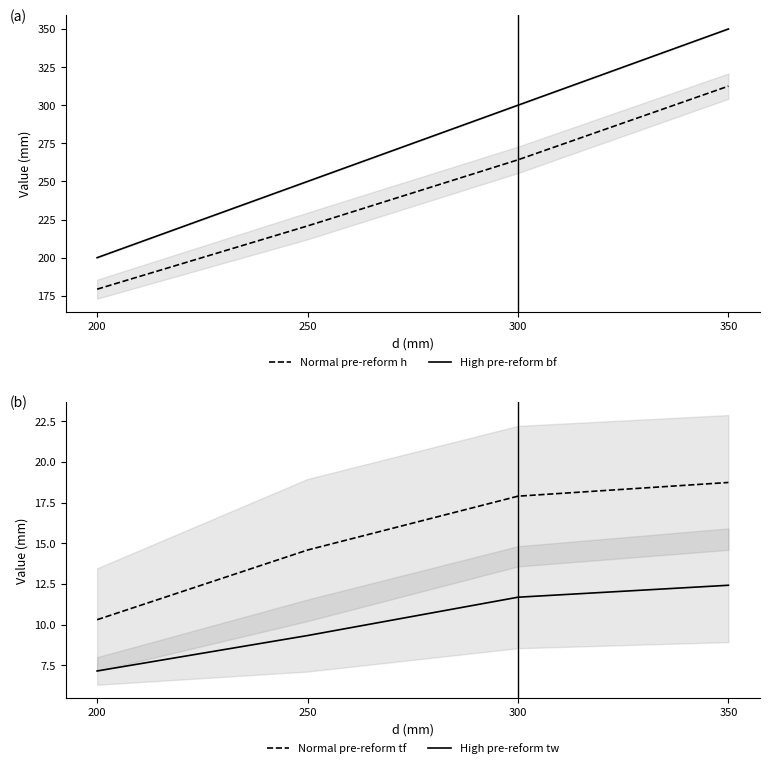

What value does the High pre-reform tw series have at 300?

11.7